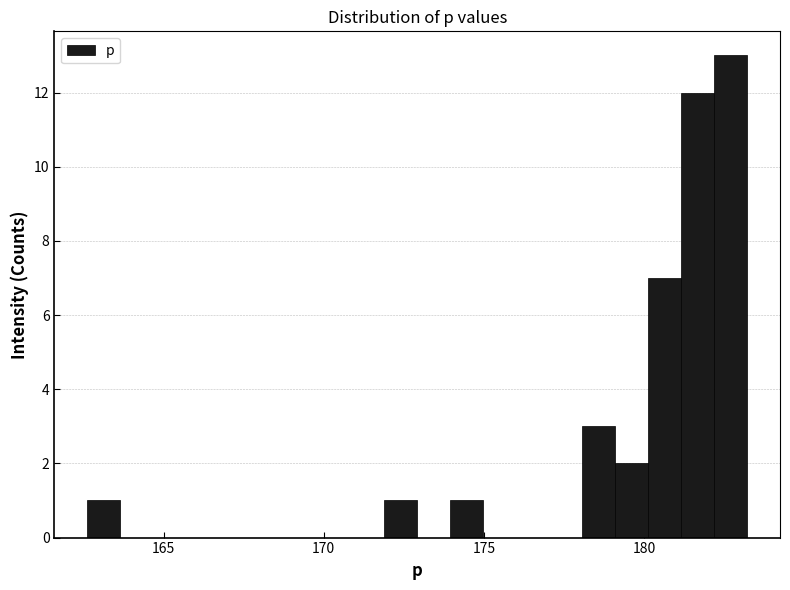

Around what value on the x-axis is the tallest bar? Give the approximate position of its centre, as read against the axis.

182.5